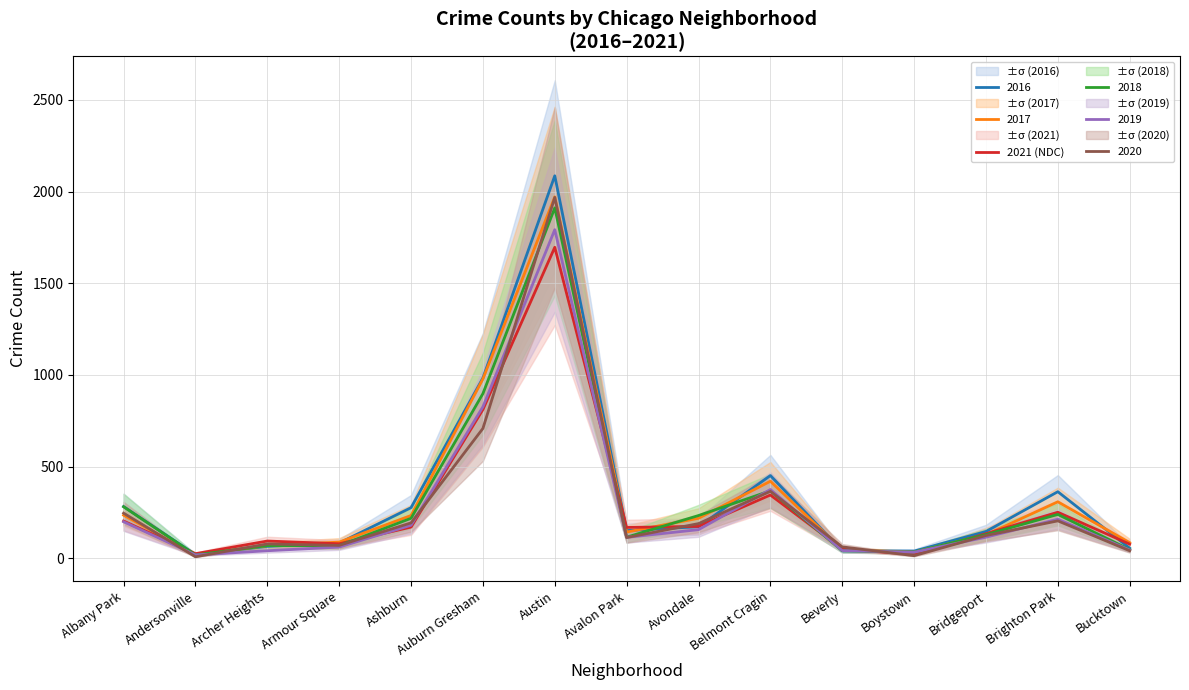

True or false: 2018 has a value of 3021 at Austin.

False